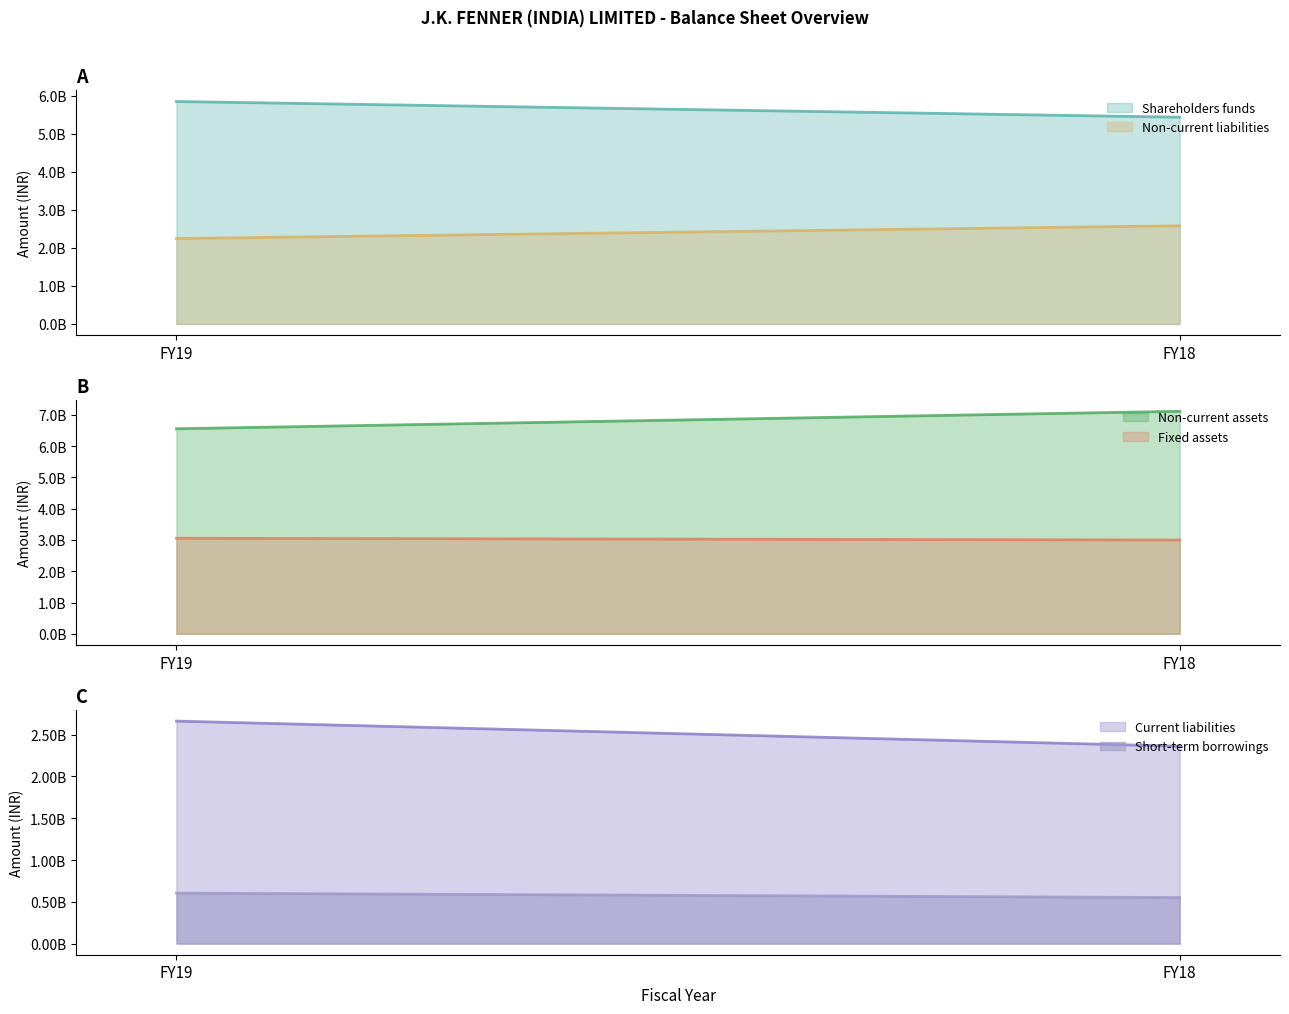

Which series has the largest range (max minus min)?

Non-current assets